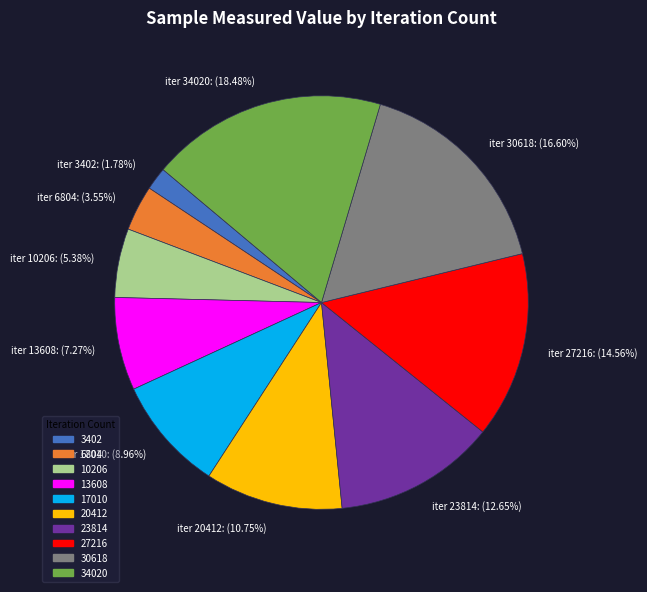

Is 27216 the majority of the pie?

No